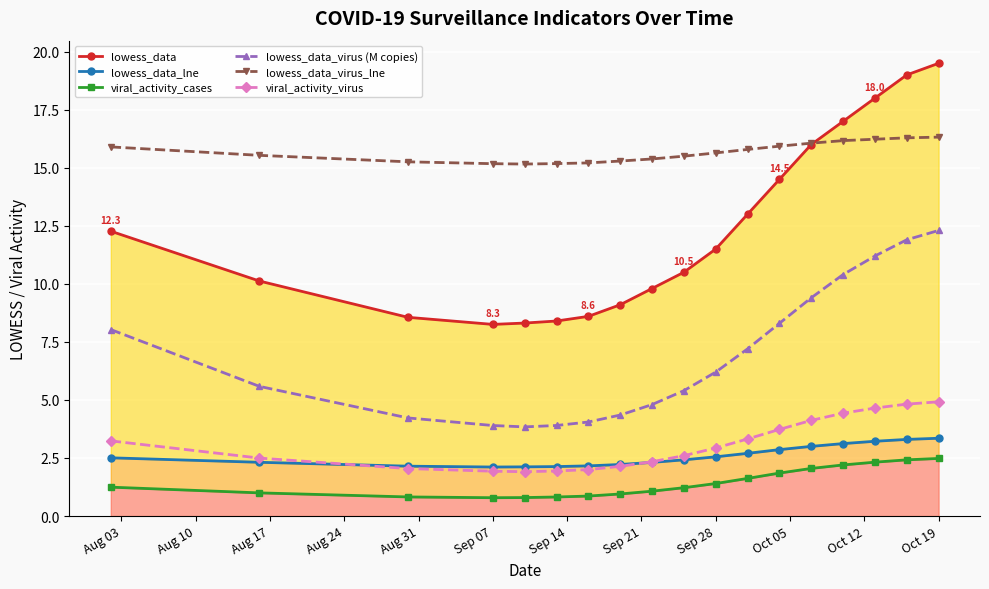

True or false: viral_activity_virus and lowess_data_virus_lne intersect in this chart.

False